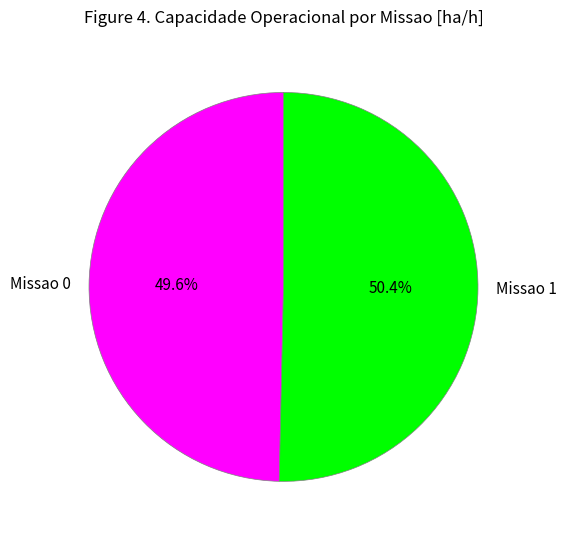

Is there a majority slice in this chart?

Yes